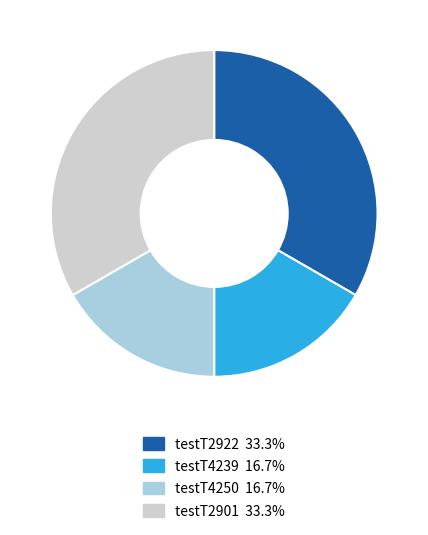

Approximately how many times larger is the value at testT2901 compared to testT4250?

2.0